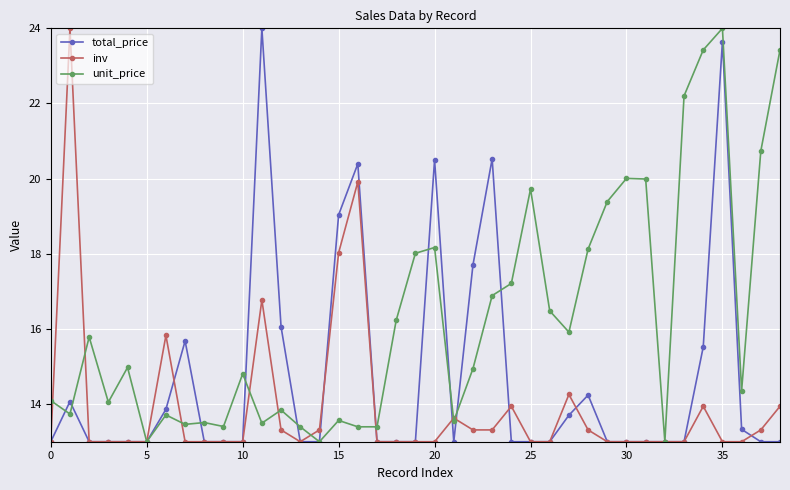

What is the sum of all inv values?

543.1